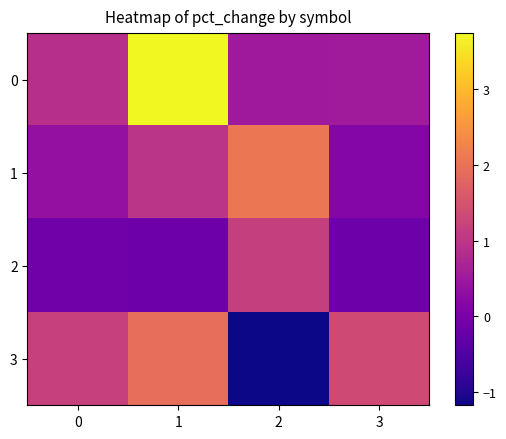

What is the total value across all series at 2?

2.5